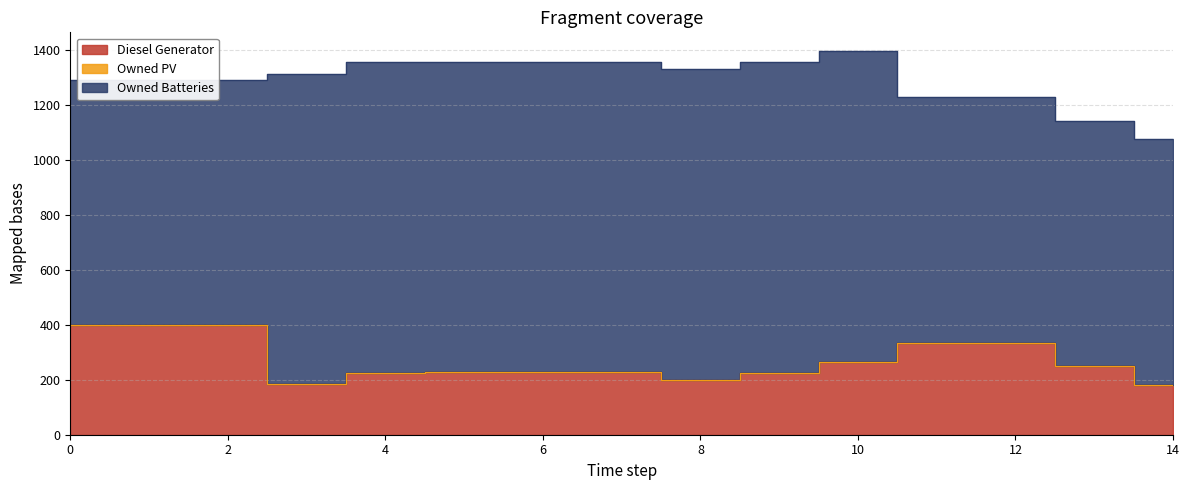

Reading left to right, extract all data points from this chart.

Diesel Generator: 0=400	1=400	2=400	3=183	4=226	5=227	6=227	7=227	8=201	9=226	10=266	11=335	12=335	13=250	14=182
Owned PV: 0=0	1=0	2=0	3=0	4=0	5=0	6=0	7=0	8=0	9=0	10=0	11=0	12=0	13=0	14=0
Owned Batteries: 0=892	1=892	2=892	3=1129	4=1129	5=1129	6=1129	7=1129	8=1129	9=1129	10=1129	11=893	12=893	13=893	14=893